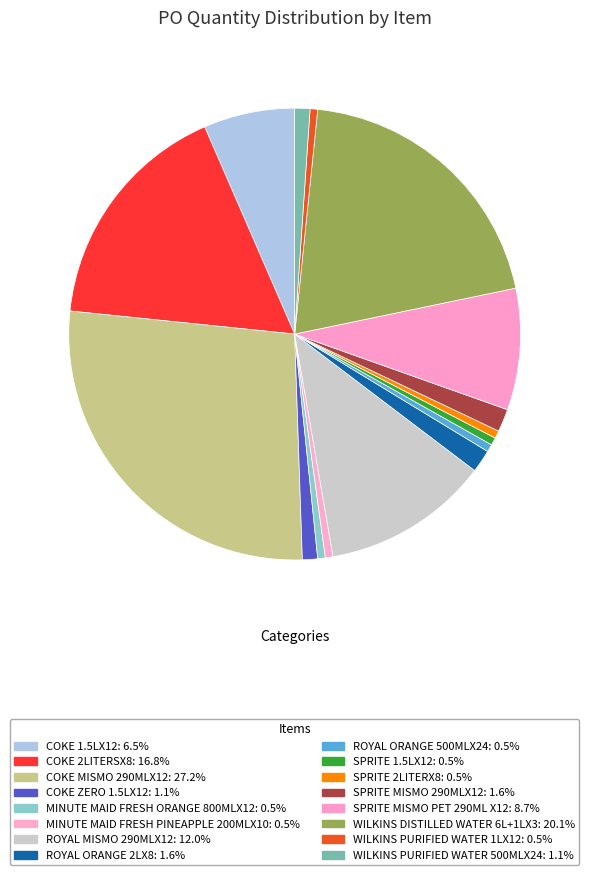

Between ROYAL ORANGE 500MLX24 and COKE ZERO 1.5LX12, which is larger?

COKE ZERO 1.5LX12